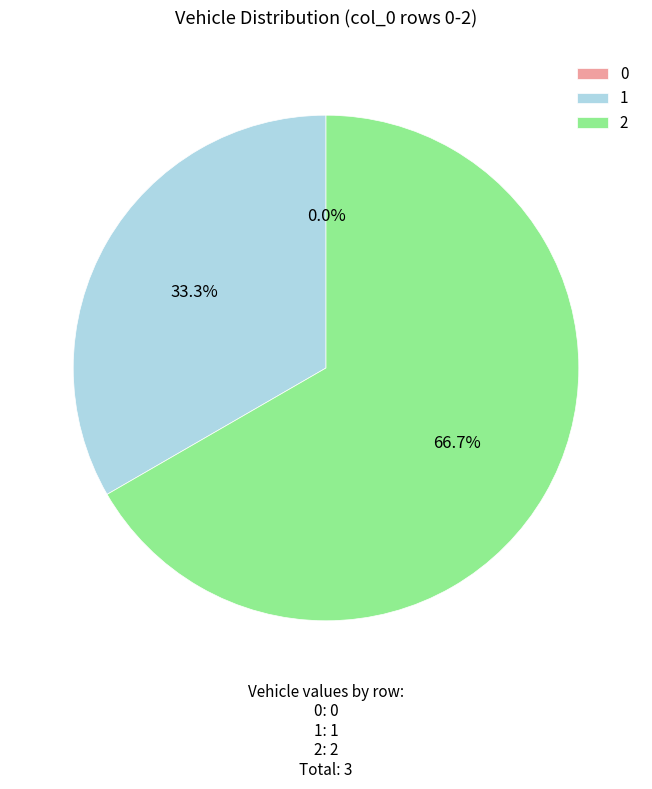

Which category accounts for the majority?

2